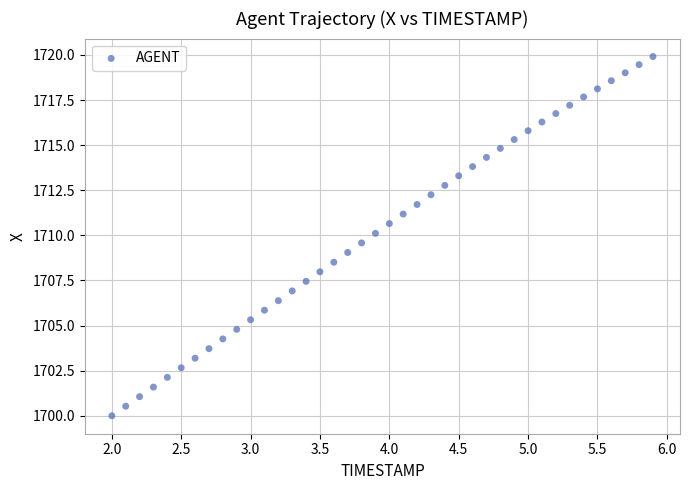

What is the range of Y values (max minus min)?

19.9